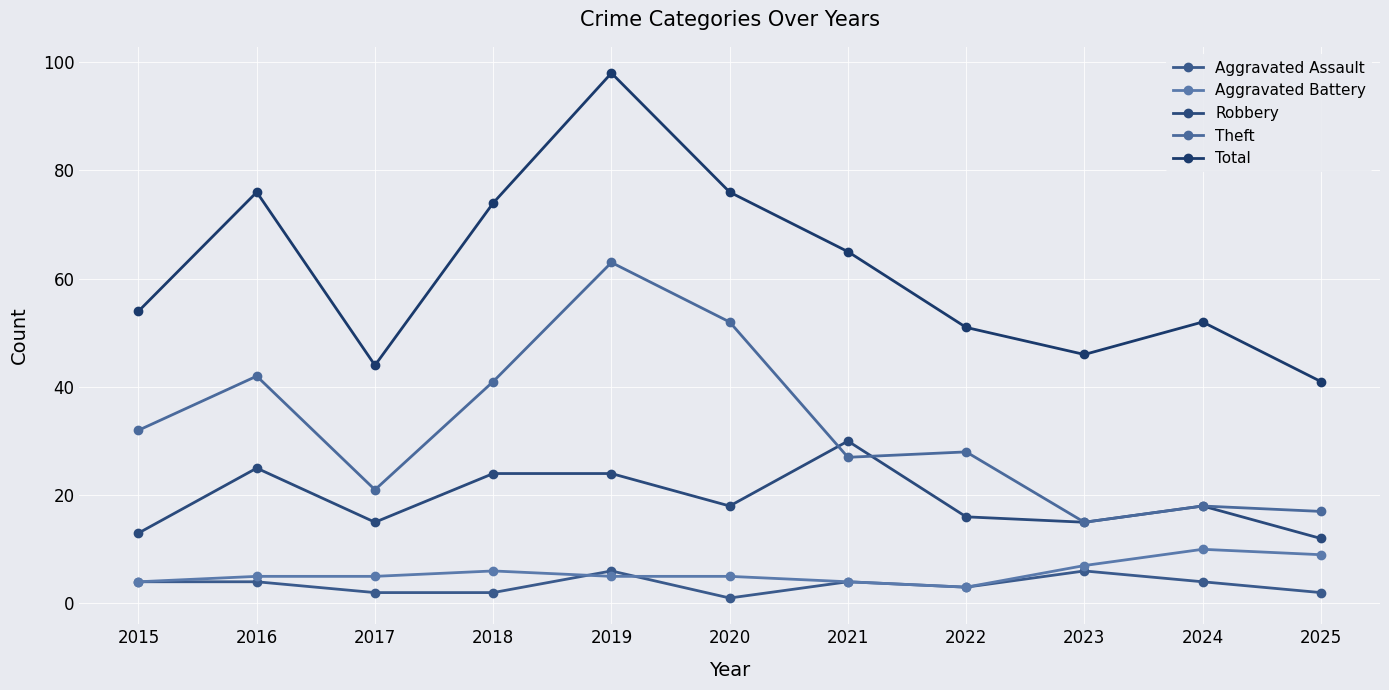

What is the total value across all series at 2015?

107